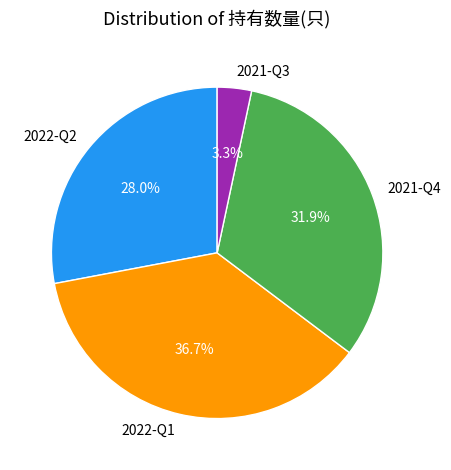

To the nearest percent, what percentage of the pie is 2022-Q1?

37%